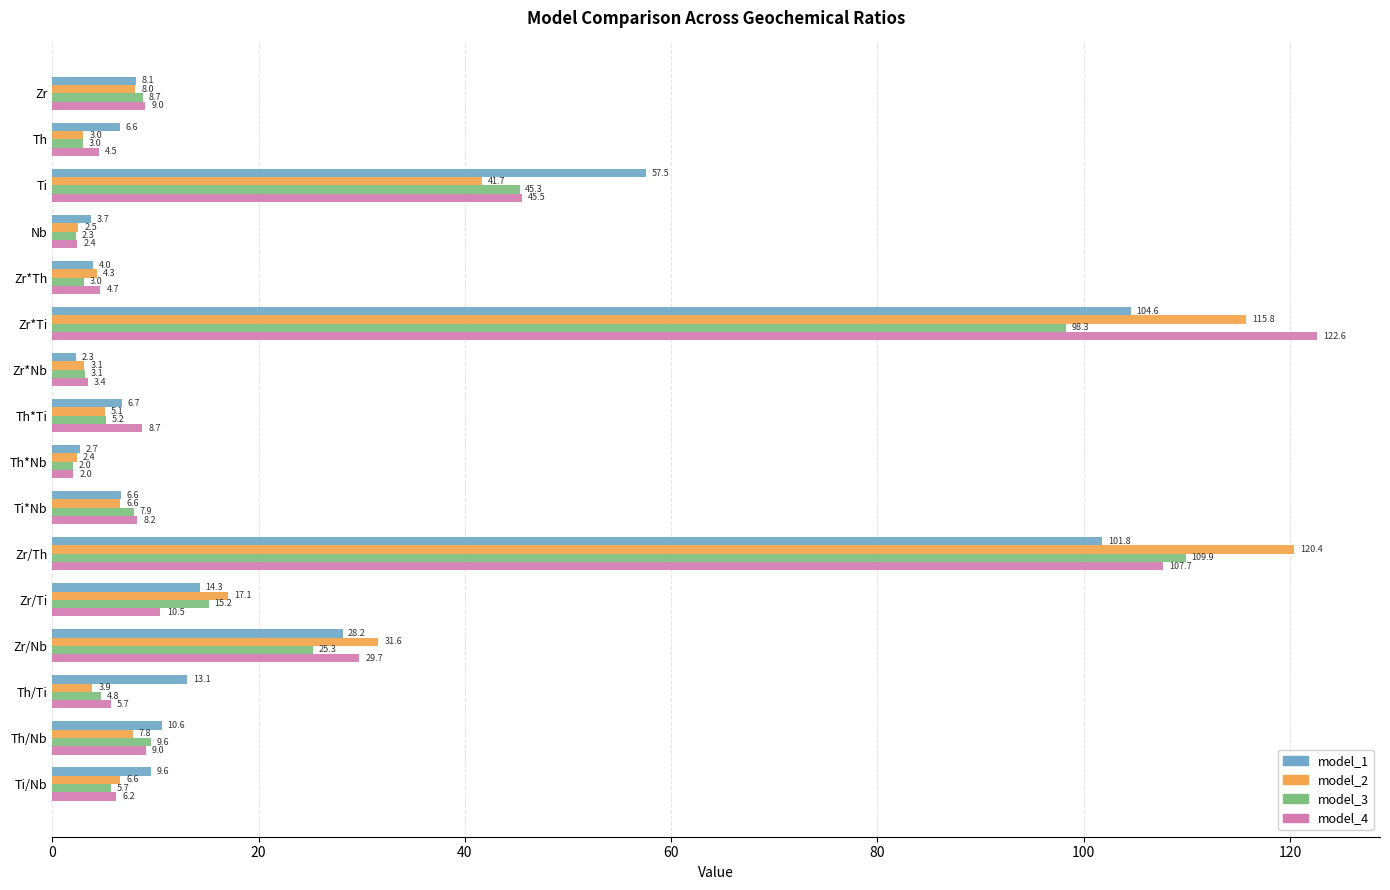

Which series has the largest total across all categories?

model_1